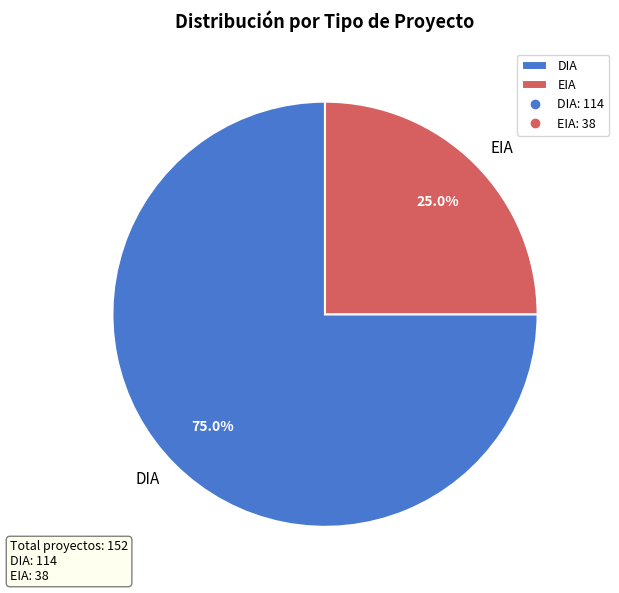

Which category has the biggest portion of the pie?

DIA